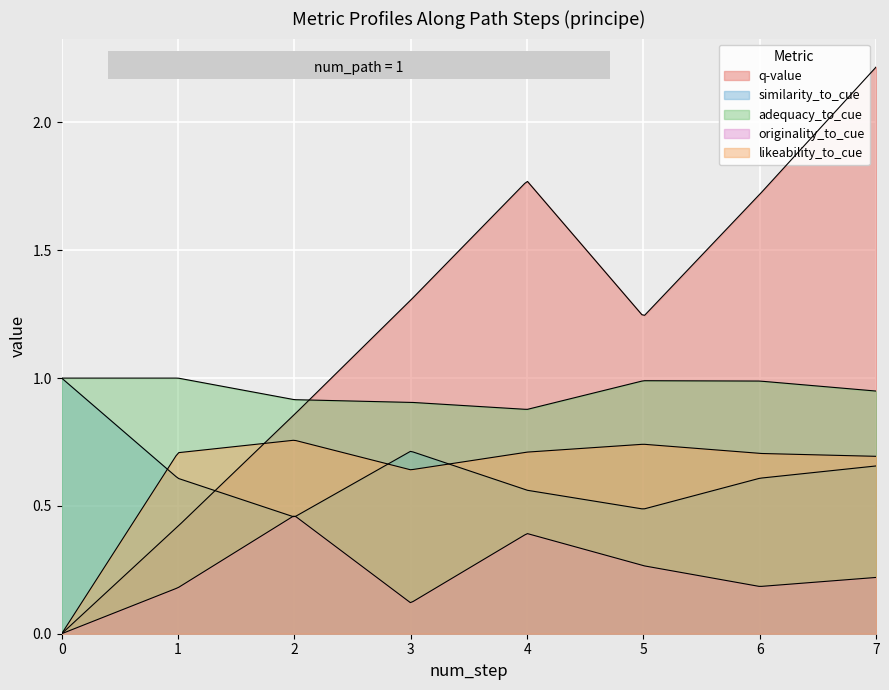

True or false: similarity_to_cue and adequacy_to_cue cross at least once.

False